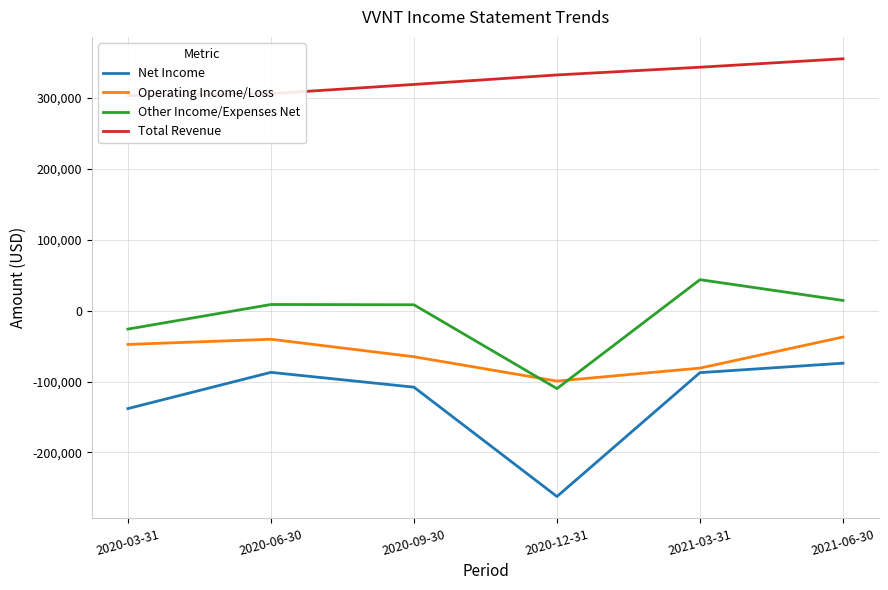

Which category has the lowest value in the Operating Income/Loss series?

2020-12-31